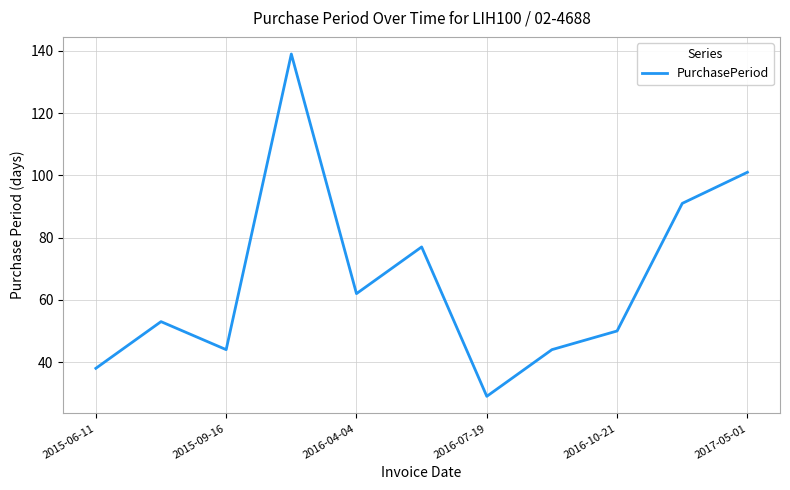

What is the sum of all values?

728